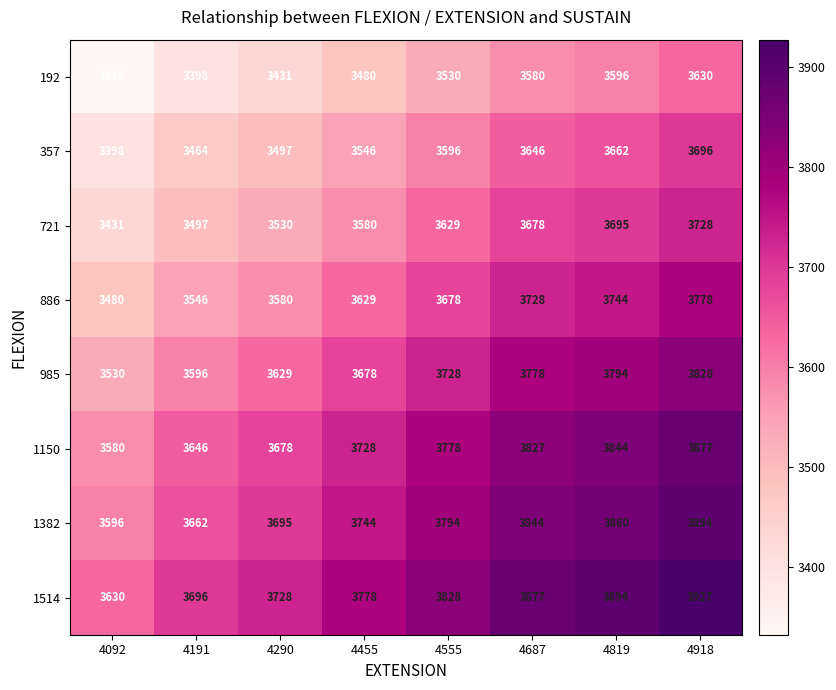

List the labels in order of 886 value, smallest first.

4092, 4191, 4290, 4455, 4555, 4687, 4819, 4918